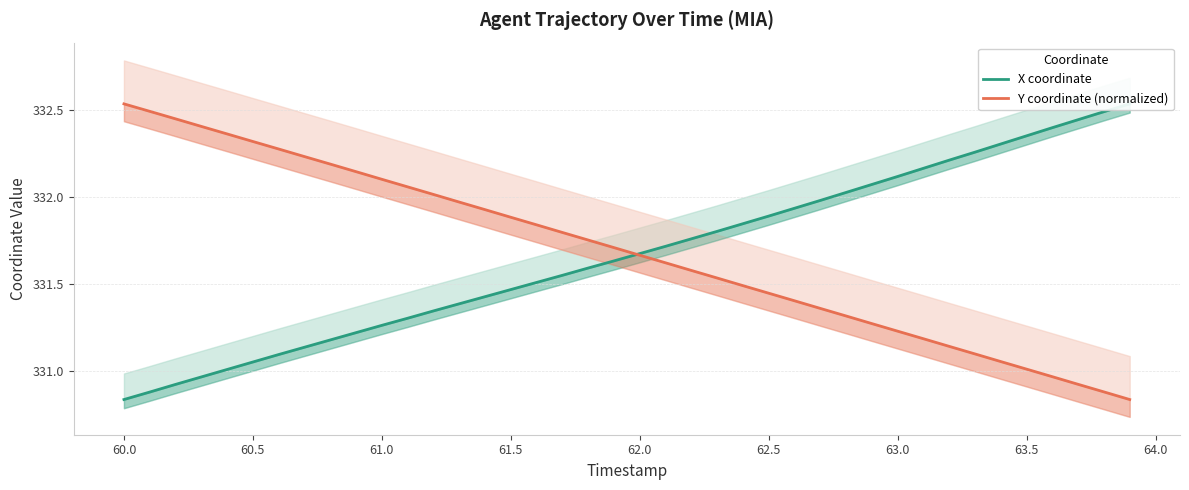

Which series has the largest total across all categories?

Y coordinate (normalized)